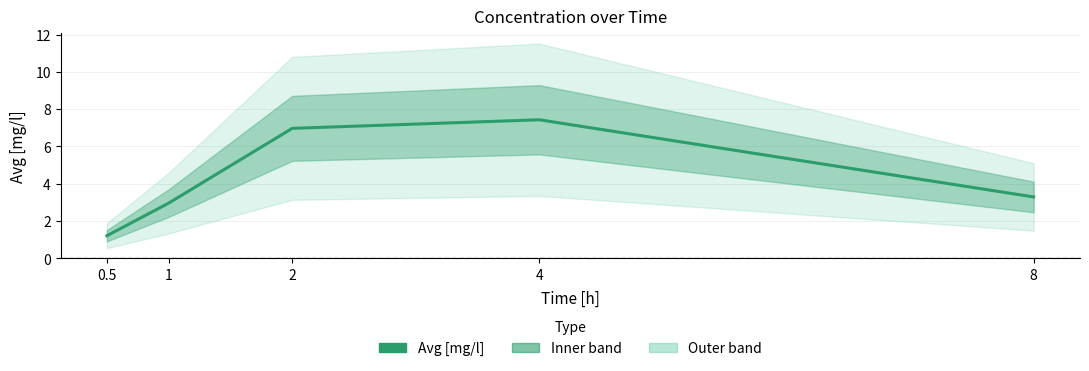

The value at 8 is 3.3. True or false?

True